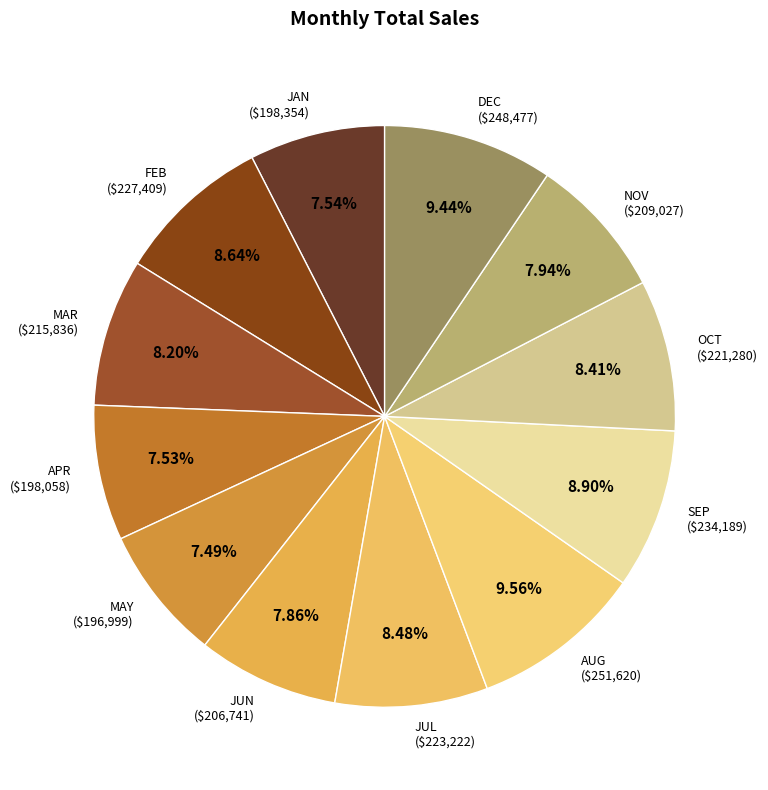

To the nearest percent, what is the average slice percentage?

8%